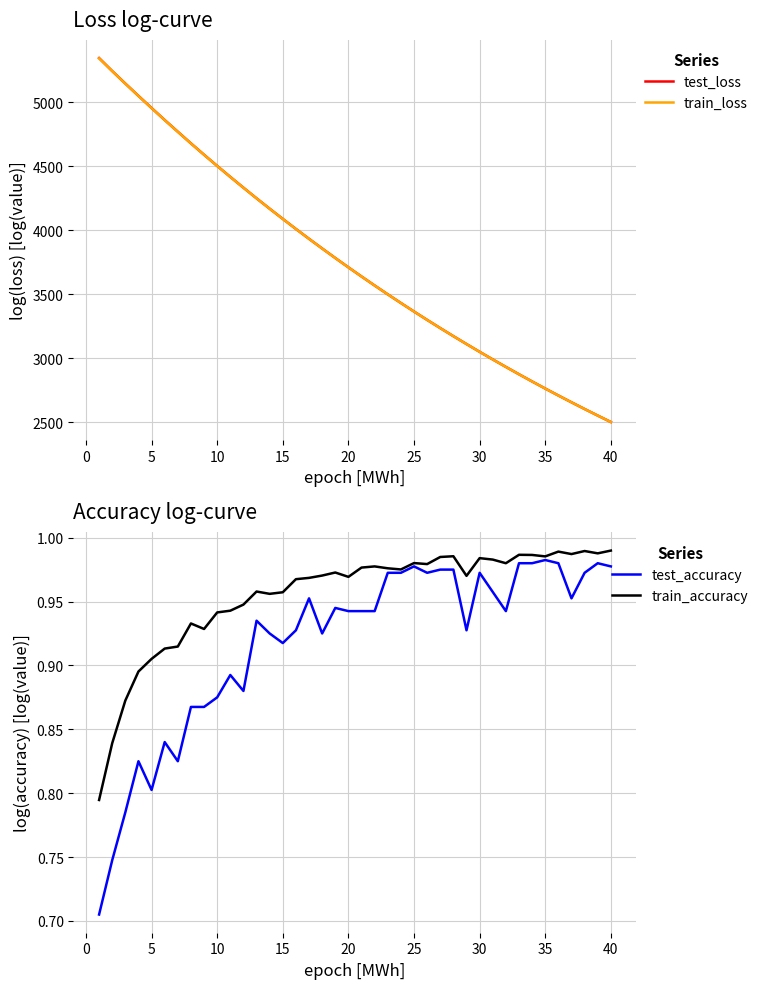

True or false: train_accuracy and train_loss cross at least once.

False